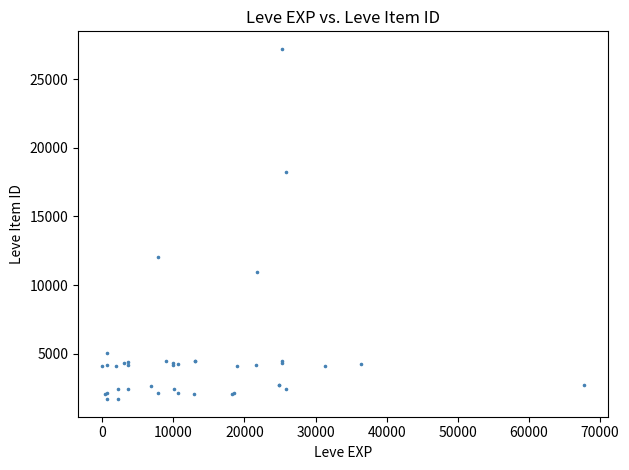

What Y value in the scatter plot is closest to 14448?

12018